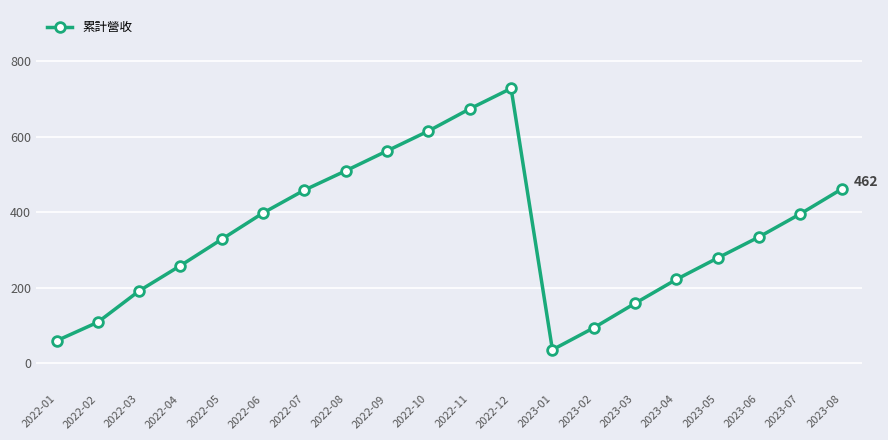

Which label corresponds to the smallest value in the chart?

2023-01